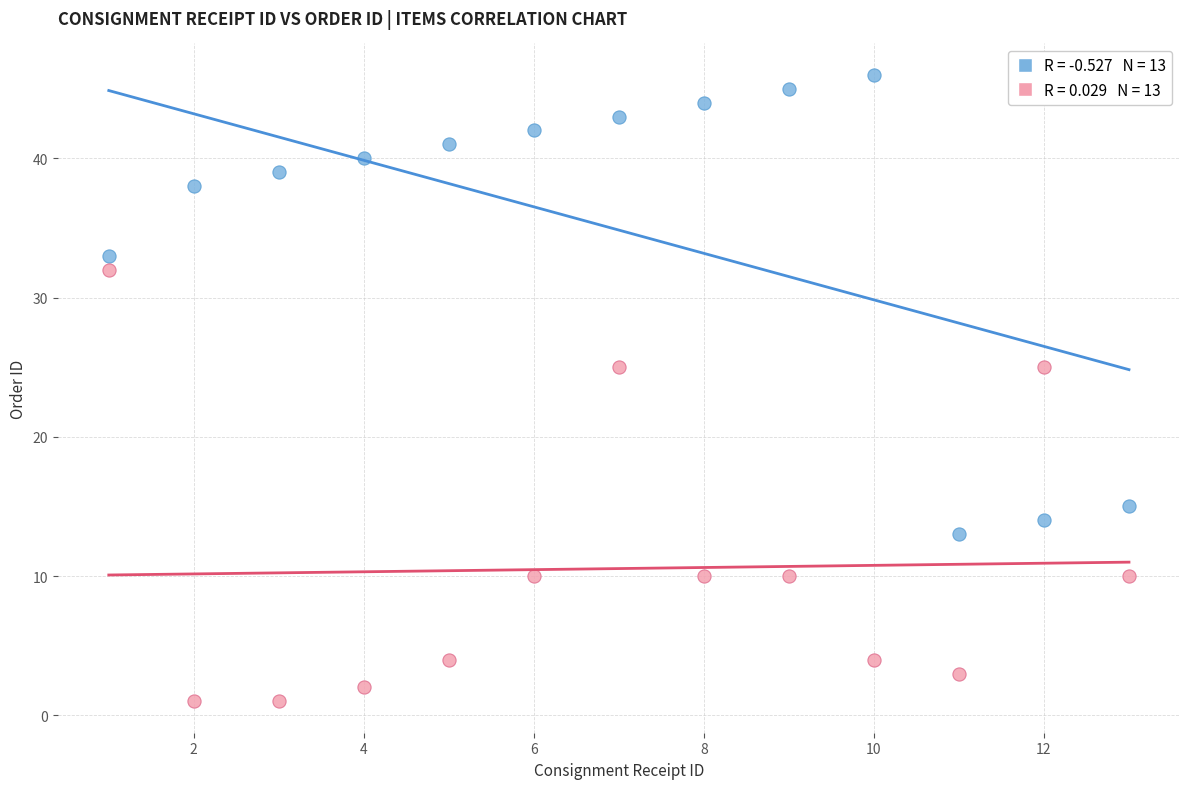

Across all data points, what is the range of Y values (max minus min)?

45